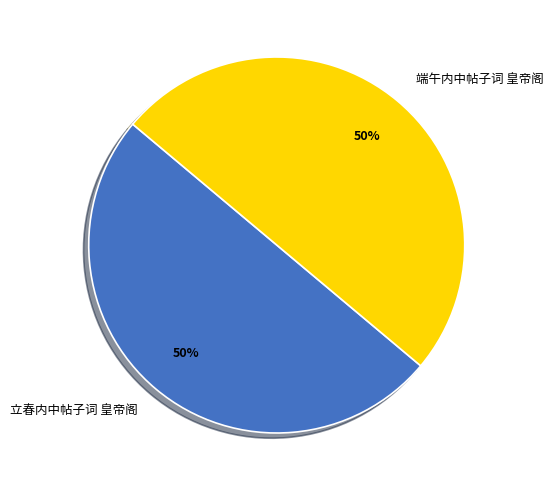

Count the number of slices in the pie.

2